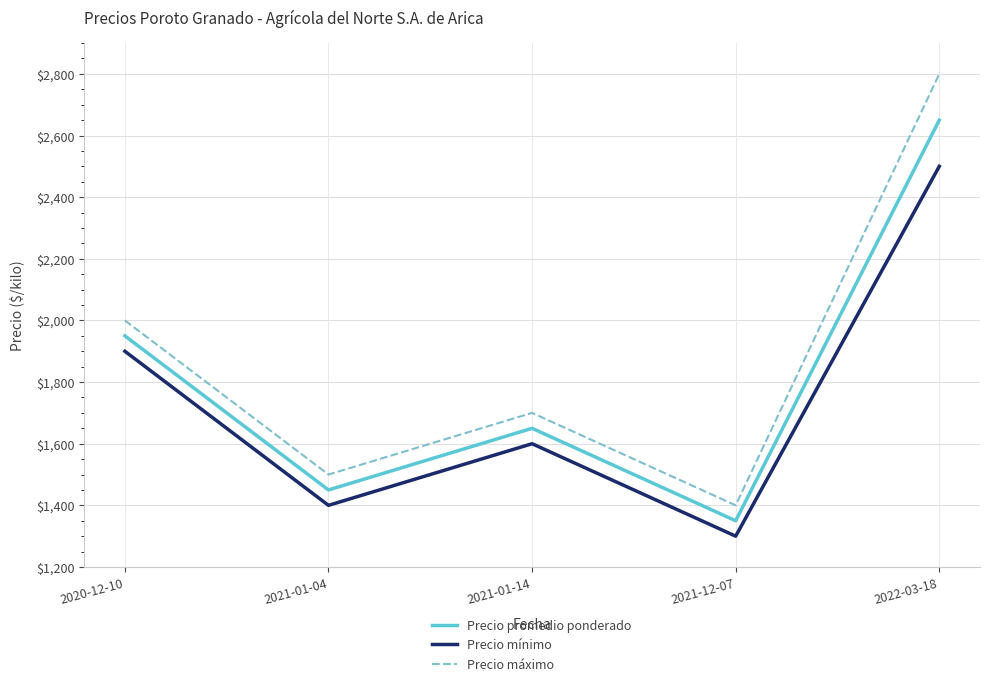

What is the lowest value of the Precio promedio ponderado series?

1350